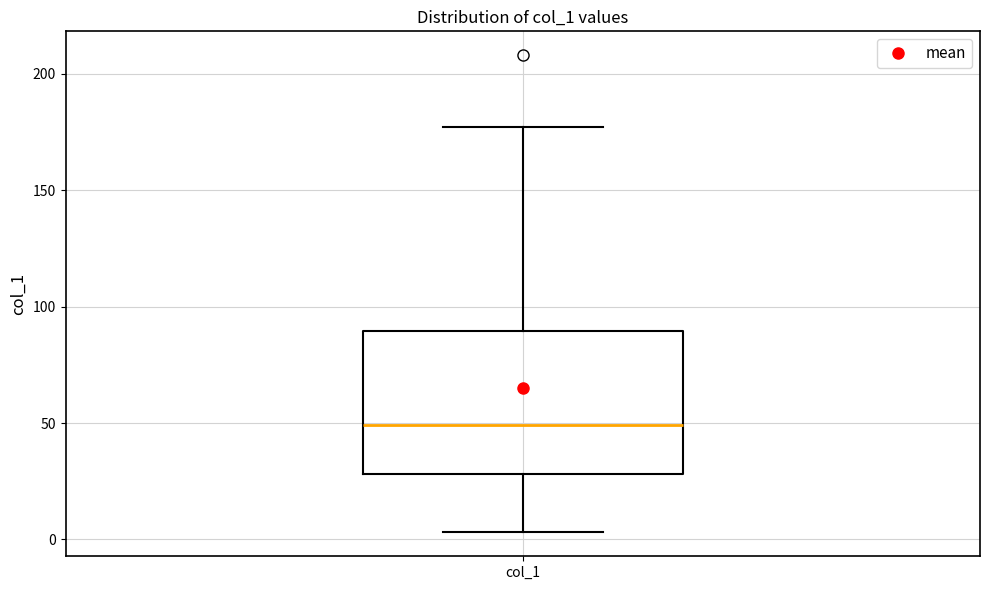

Read this box plot against the y-axis: the position of the median line, the range covered by the box, and the ends of both whiskers. The values are not printed on the chart, so give them approximately, as read against the axis.

median 50, box 30 to 90, whiskers 5 to 175